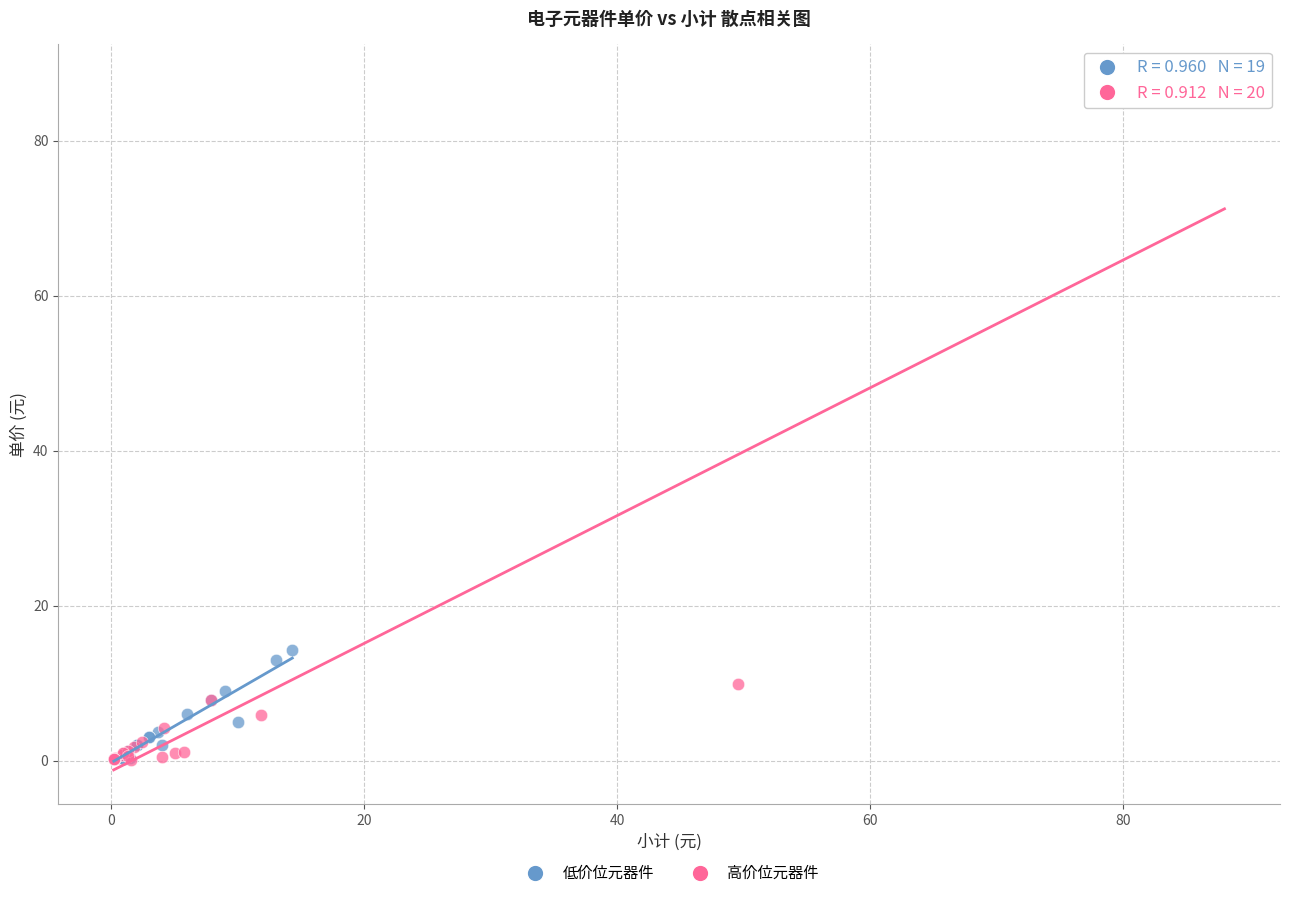

Which series has the widest spread of Y values?

高价位元器件